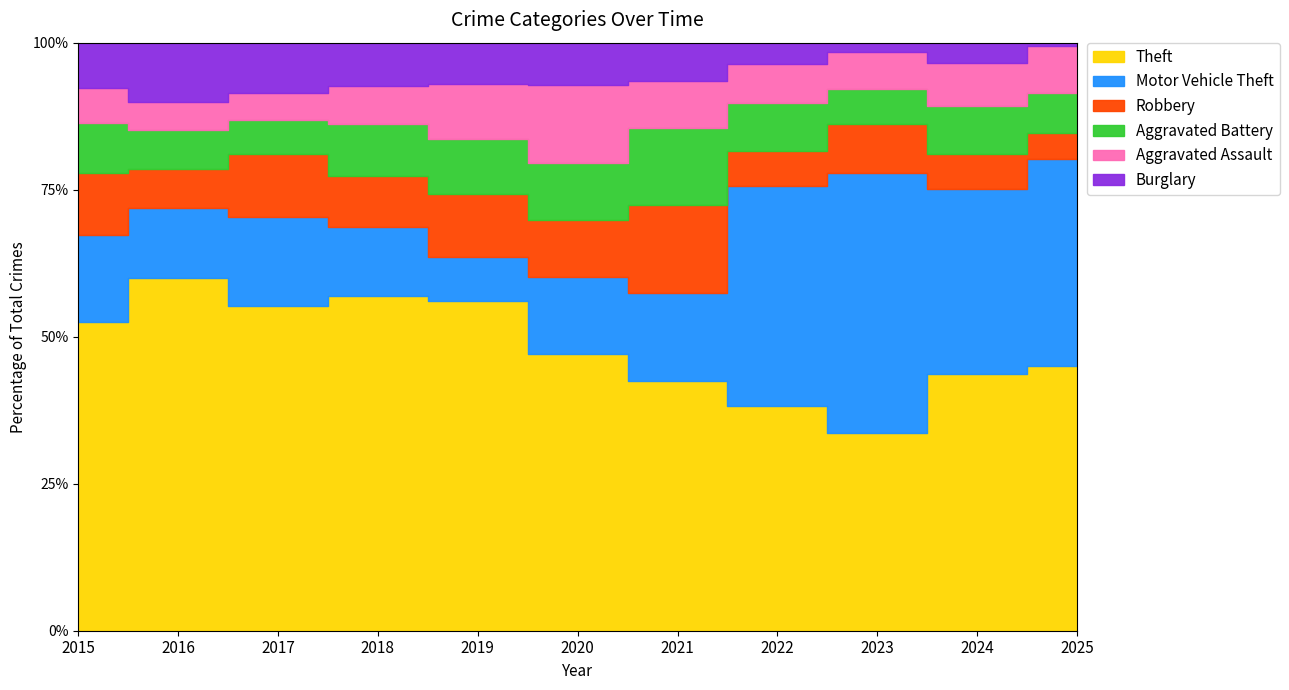

What is the difference between the highest and lowest values at 2018?

116